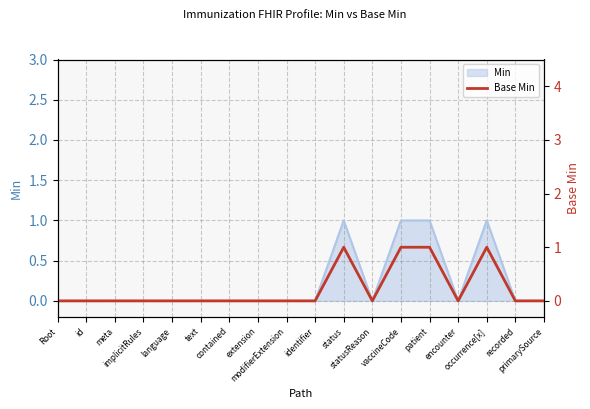

What is the label of the 8th point from the left?

extension